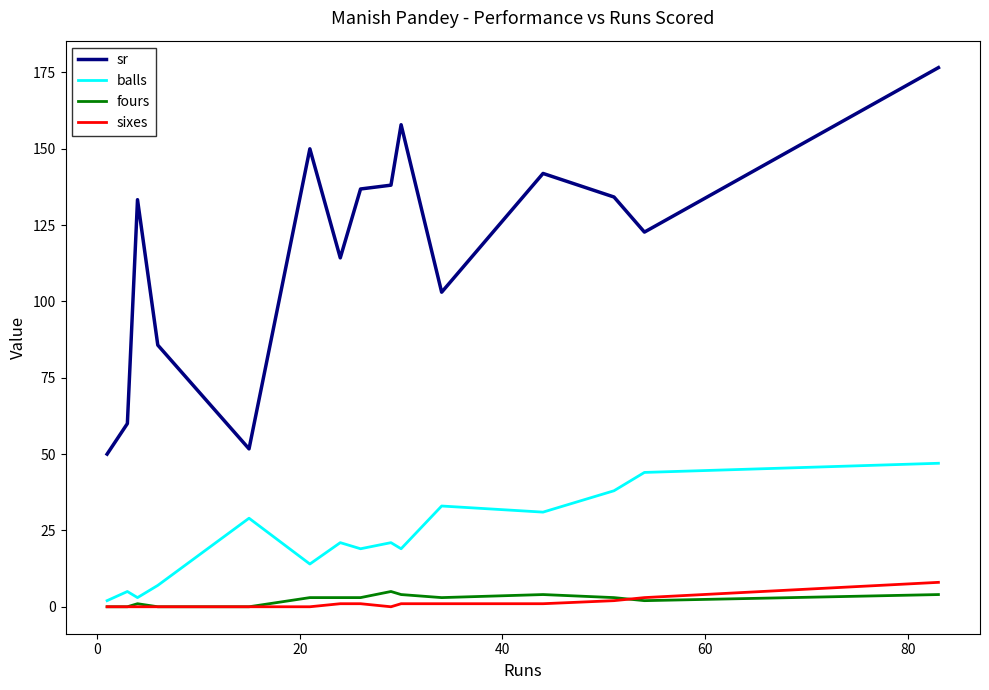

True or false: fours and sr cross at least once.

False